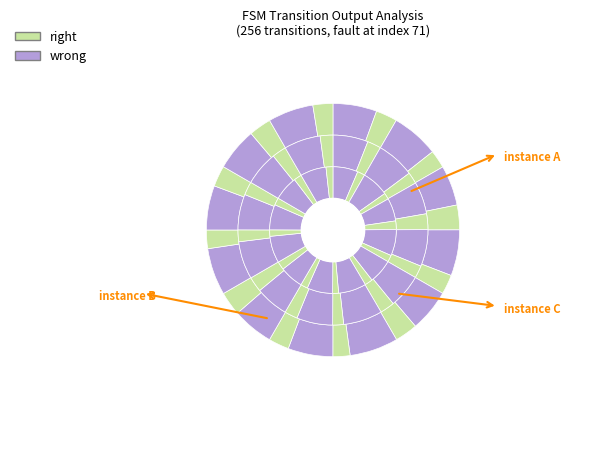

What is the difference between the highest and lowest values at 7?

28